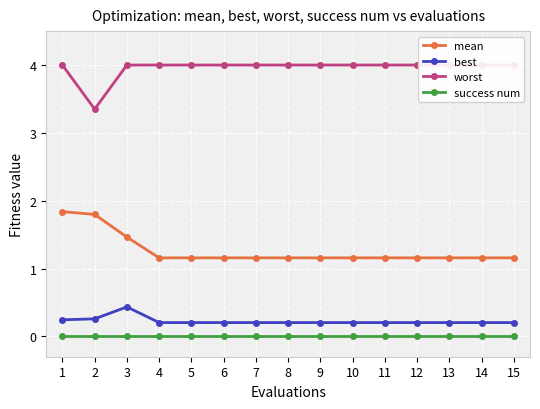

Where is mean nearest to the value 1?

4